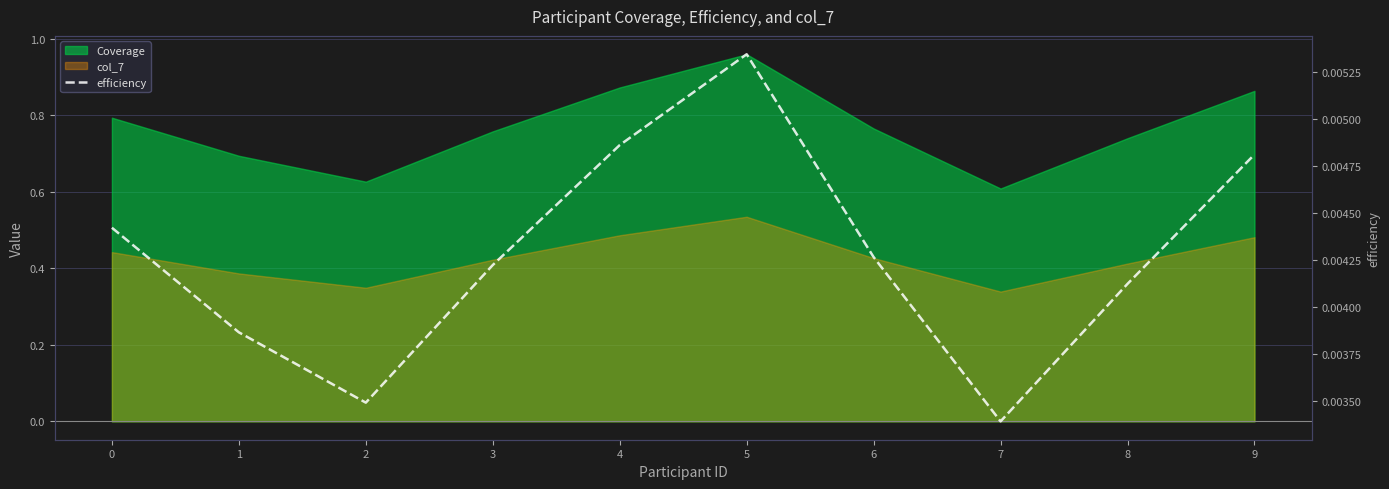

Rank the categories by value from lowest to highest.

7, 2, 1, 8, 3, 6, 0, 9, 4, 5